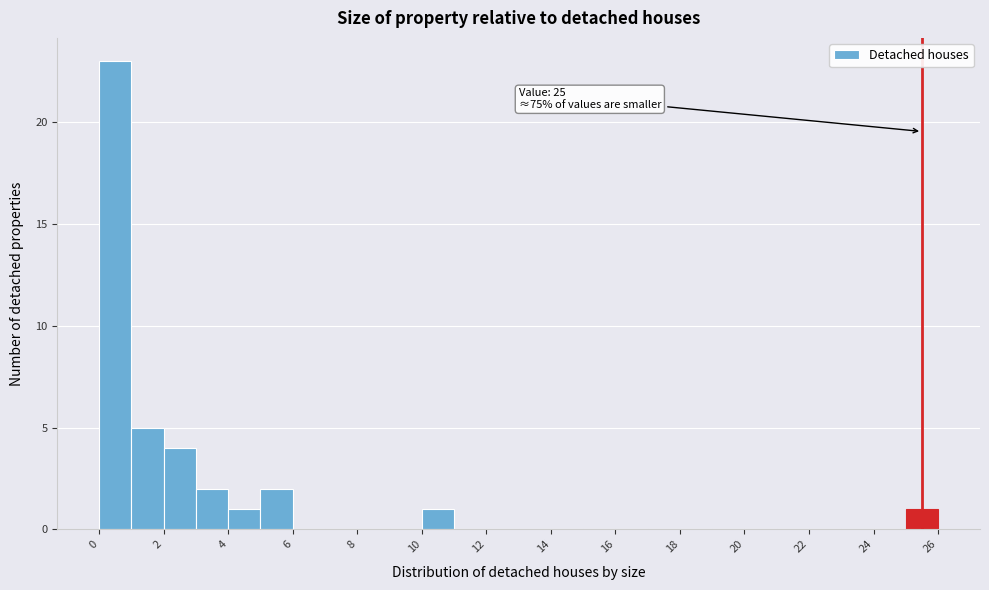

Over which range of the x-axis is the bar tallest?

0 to 1